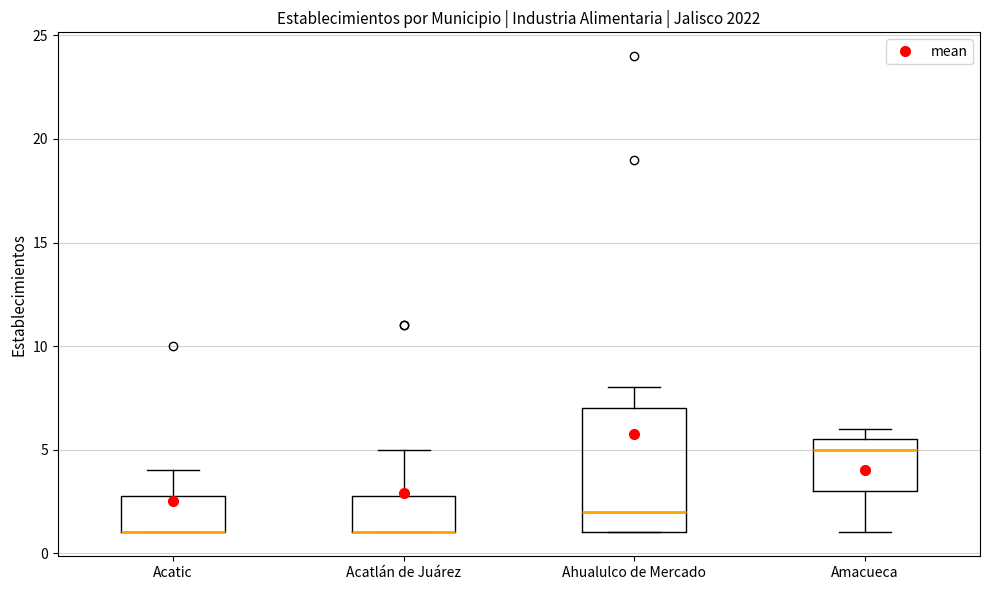

Comparing the boxes themselves (not the whiskers), which one is the tallest?

Ahualulco de Mercado